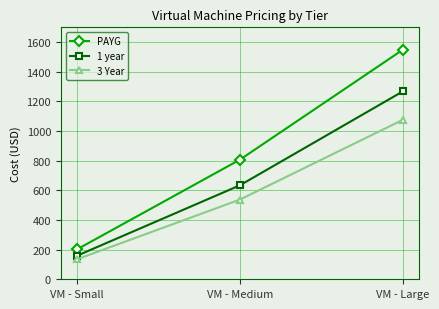

Read the 3 Year value at VM - Small.

135.1